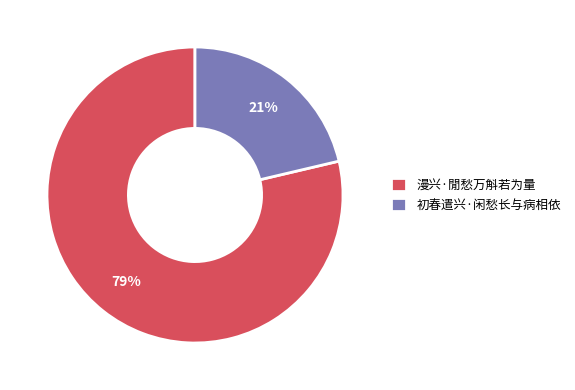

What is the largest slice in the pie chart?

漫兴·閒愁万斛若为量